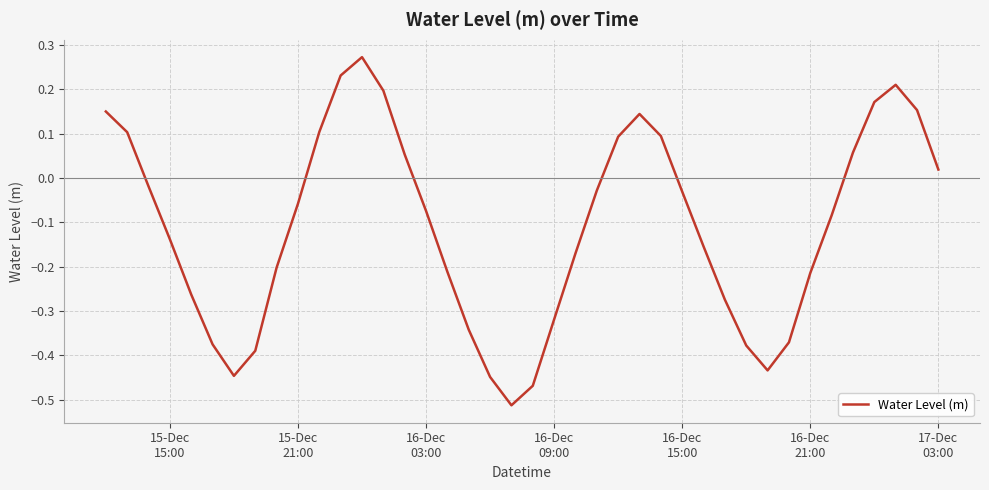

What is the difference between the maximum and minimum values?

0.8